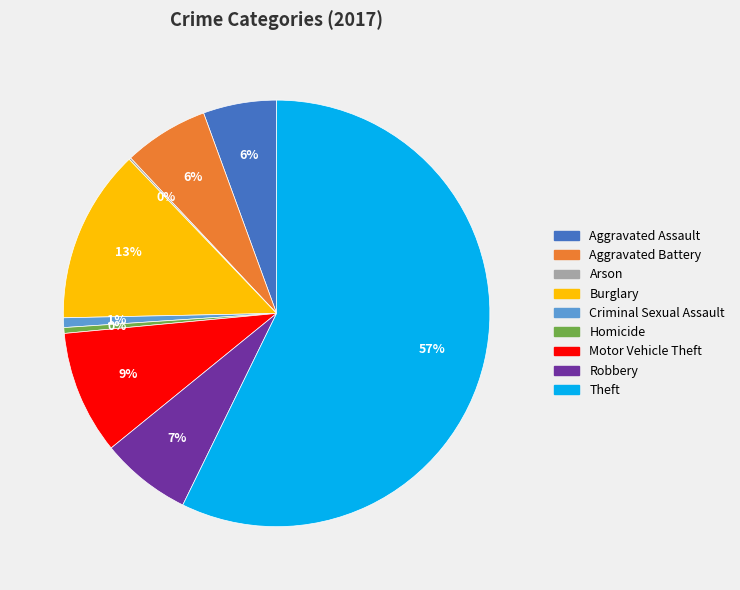

True or false: Robbery accounts for 7% of the total.

True